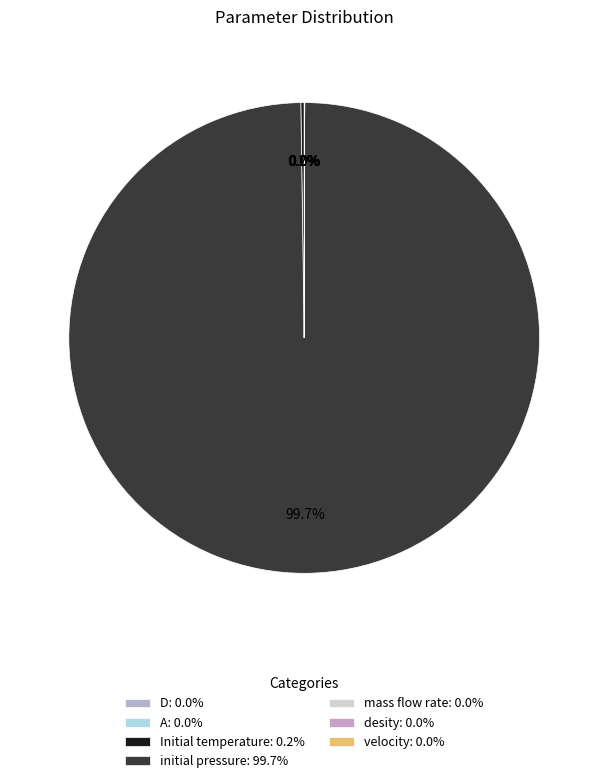

To the nearest percent, what is the difference between the largest and smallest slice percentages?

100%